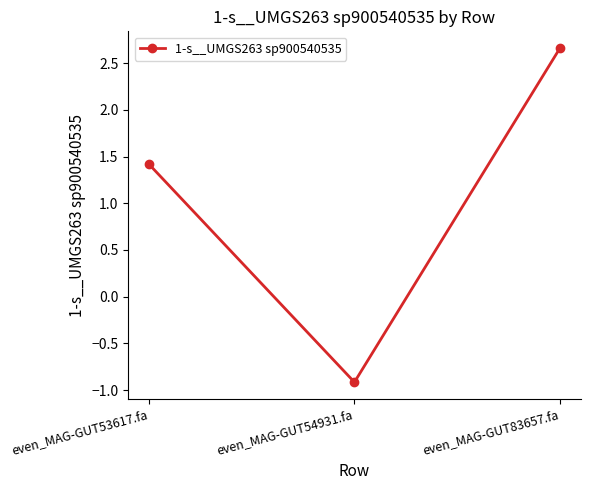

What is the sum of all values?

3.2